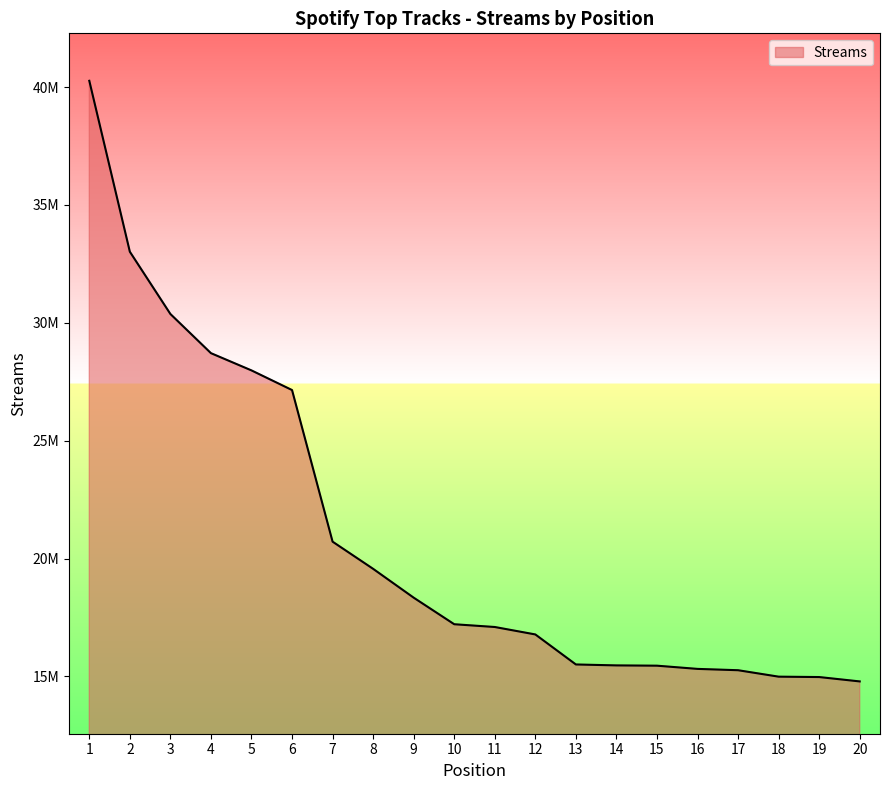

Between 7 and 1, which is larger?

1